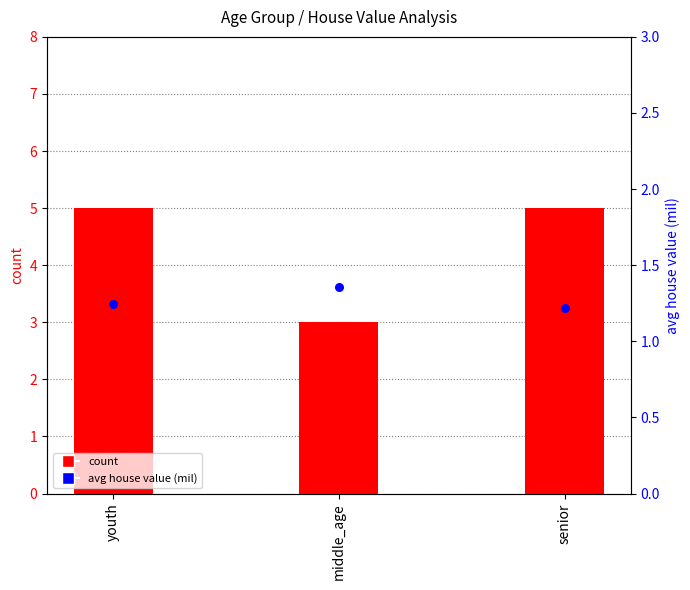

What is the total value across all series at youth?

6.2